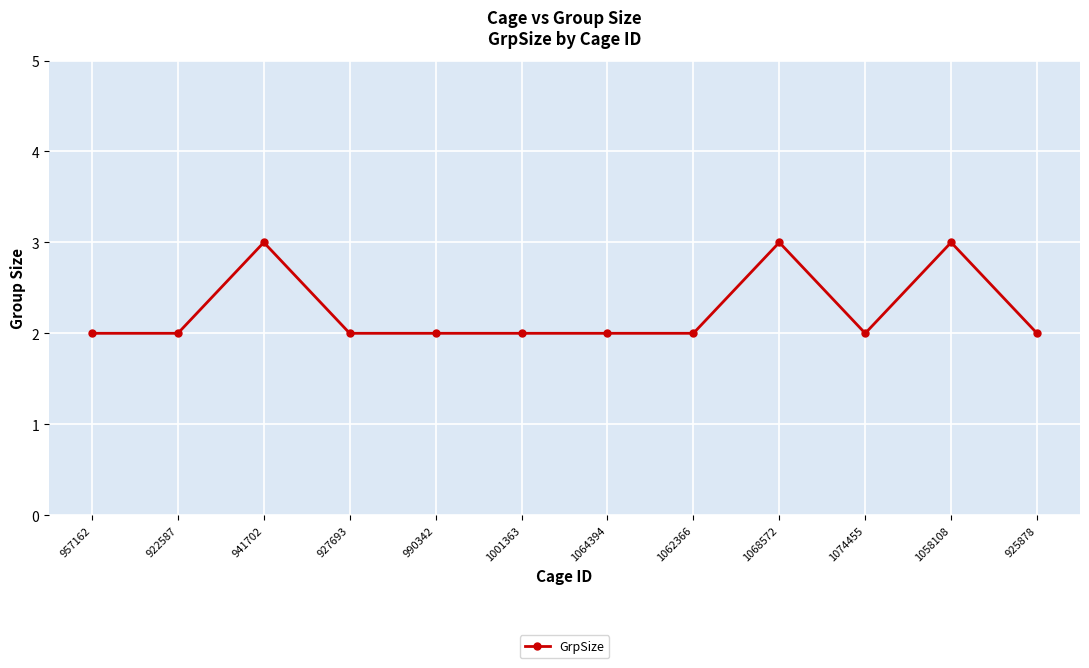

Does the chart have visible grid lines?

Yes